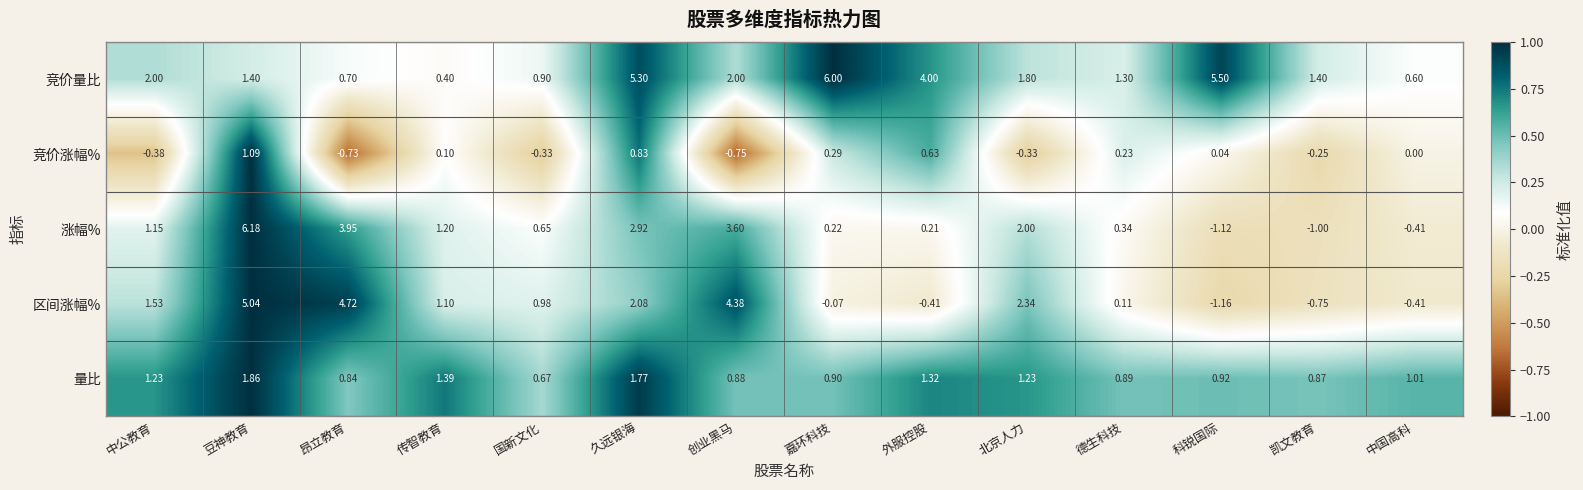

Where does the 竞价量比 series first go above 1?

中公教育